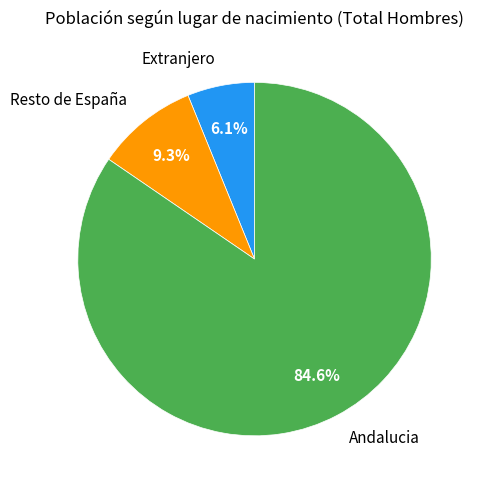

Approximately how many times larger is the value at Andalucia compared to Resto de España?

9.1